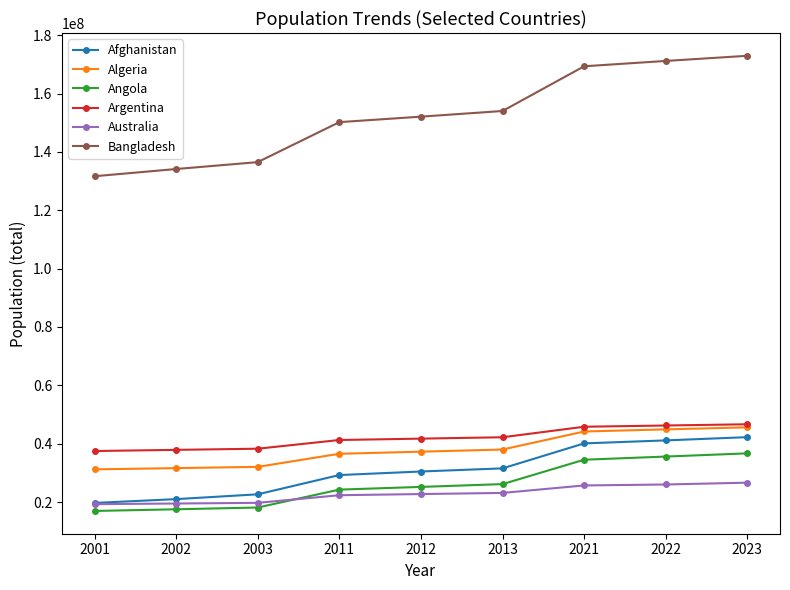

True or false: Argentina and Afghanistan cross at least once.

False